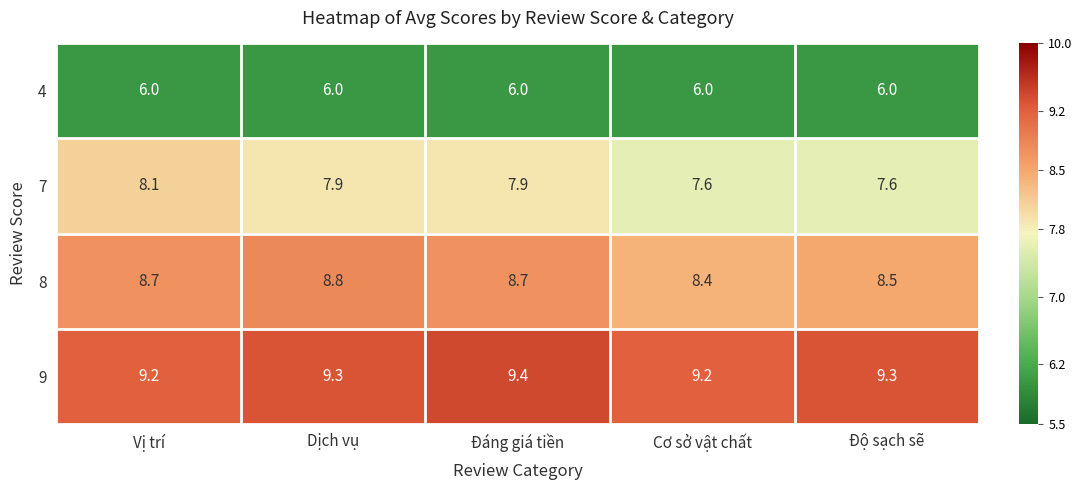

How many distinct data groups are displayed?

4